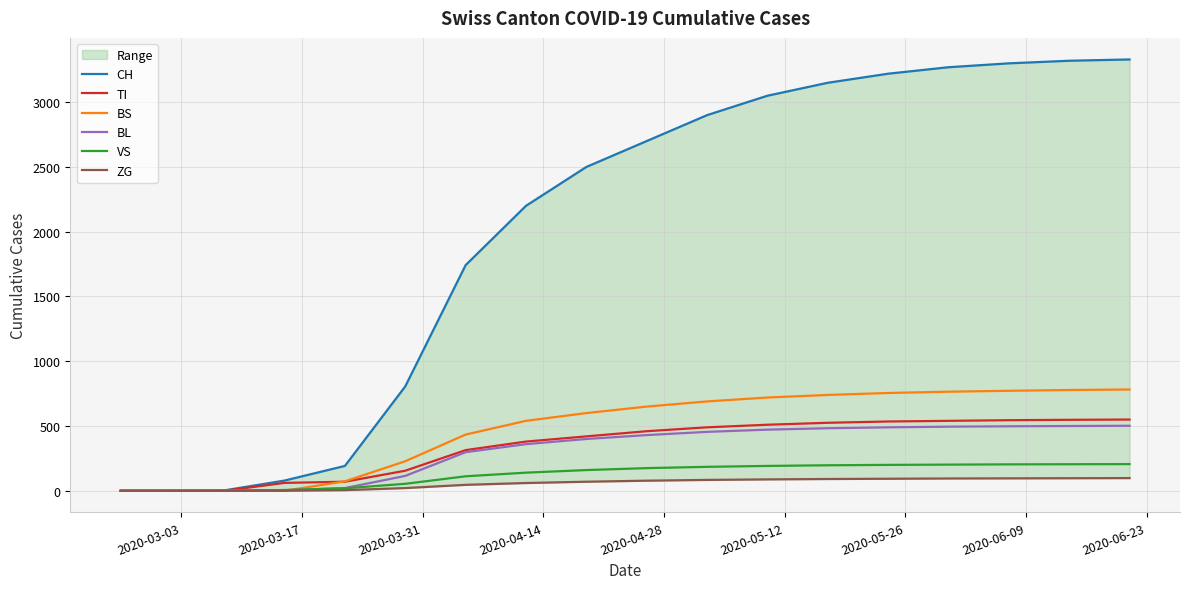

How many lines are shown in the chart?

6